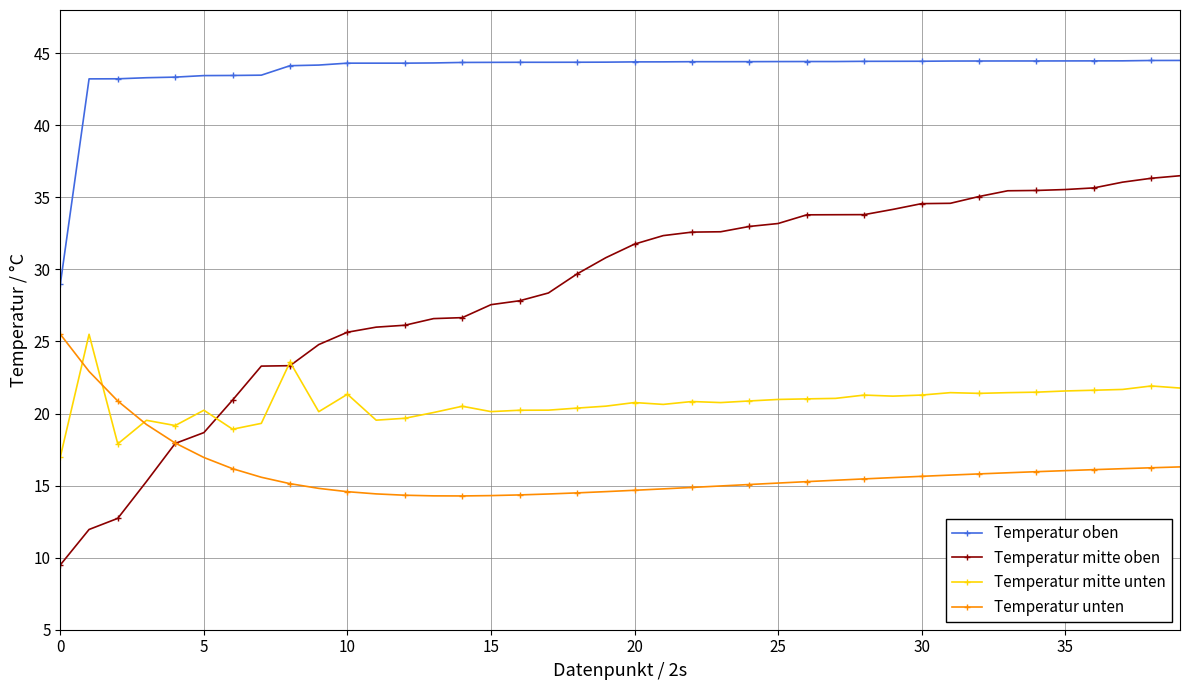

What is the value of the Temperatur mitte unten point at the 7th from the left?

18.9